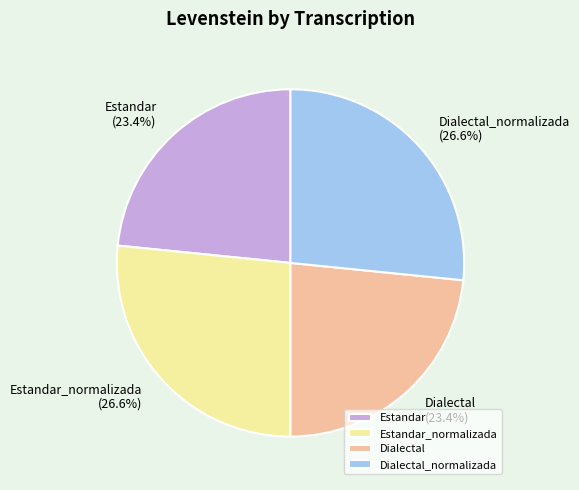

To the nearest percent, what percentage of the pie is Estandar?

23%